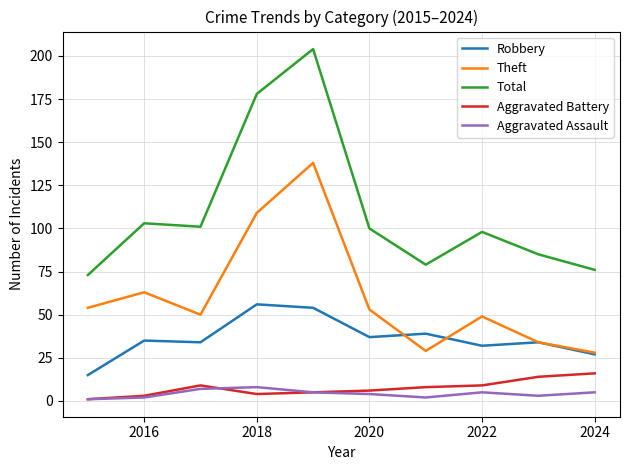

What is the difference between the maximum and minimum values in the Aggravated Battery series?

15